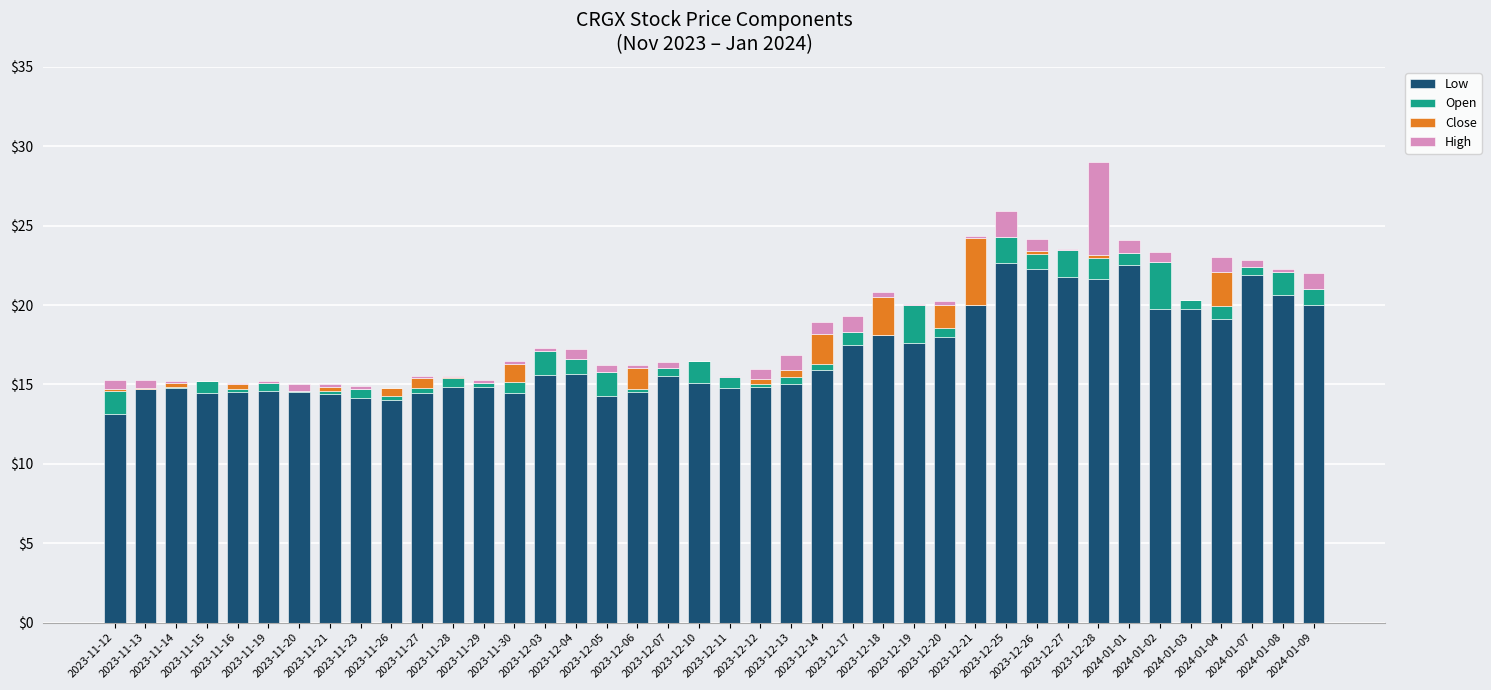

At which category is the sum across all series the highest?

2023-12-28